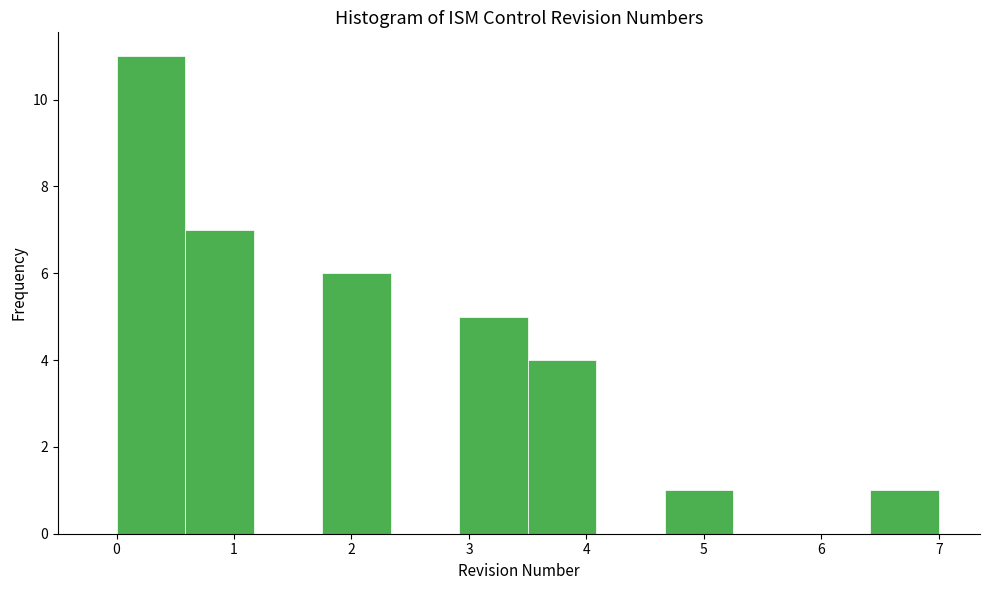

Reading left to right, transcribe this chart: for each bar, give the range it covers on the x-axis and its height. Neither the bar edges nor the heights are printed on the chart, so give them approximately, as read against the axes.

0.0 to 0.6: 11
0.6 to 1.2: 7
1.2 to 1.8: 0
1.8 to 2.3: 6
2.3 to 2.9: 0
2.9 to 3.5: 5
3.5 to 4.1: 4
4.1 to 4.7: 0
4.7 to 5.3: 1
5.3 to 5.8: 0
5.8 to 6.4: 0
6.4 to 7.0: 1